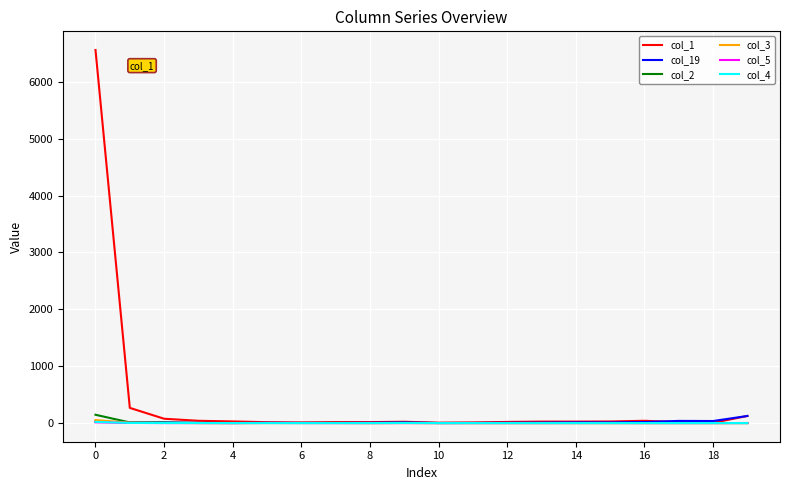

Which series has the largest total across all categories?

col_1